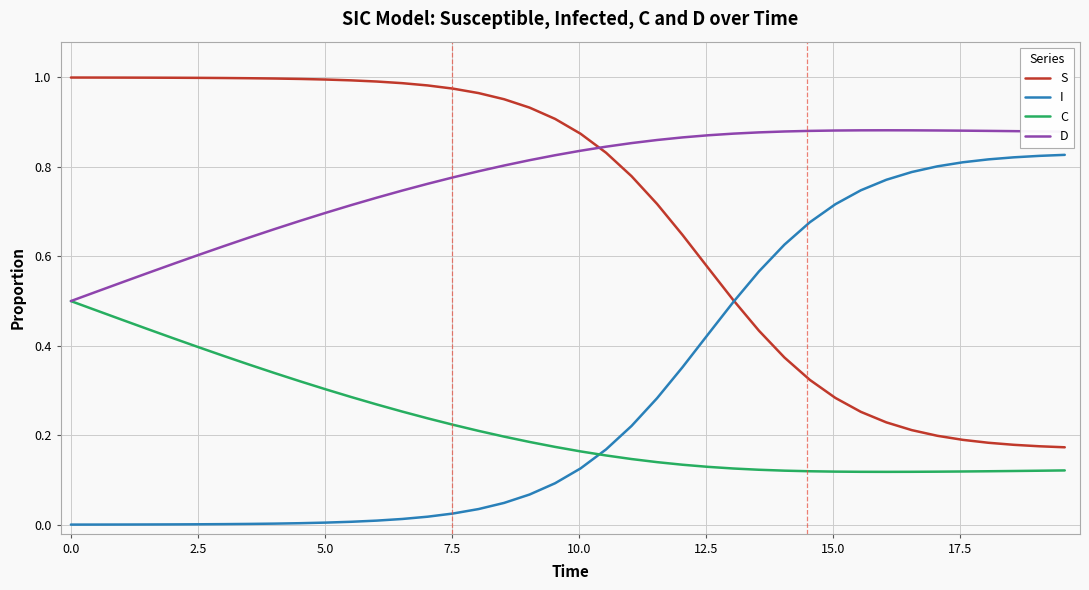

How many series are shown in this chart?

4